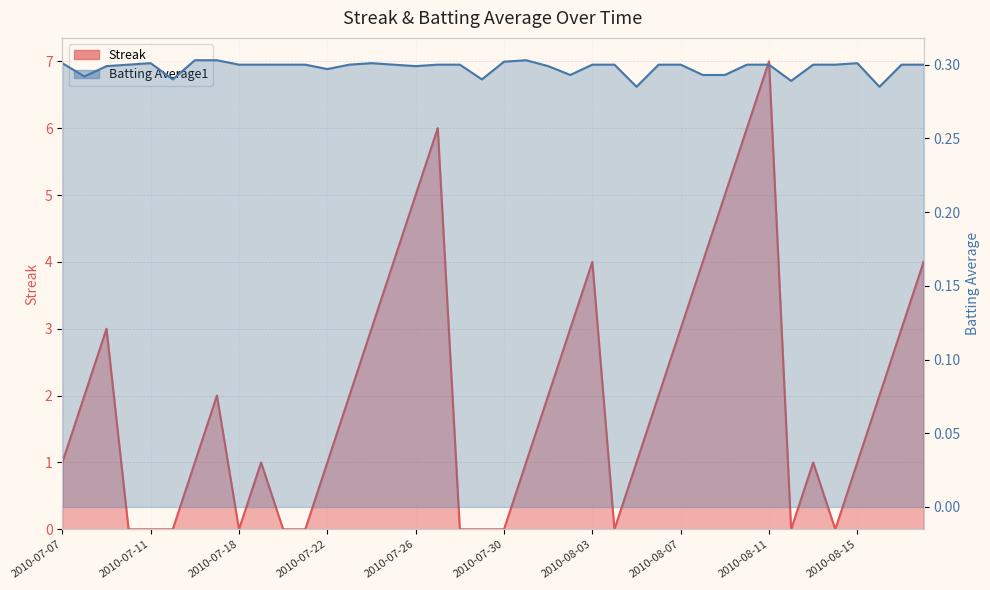

The Streak series shows -4.7 at 2010-08-04. True or false?

False